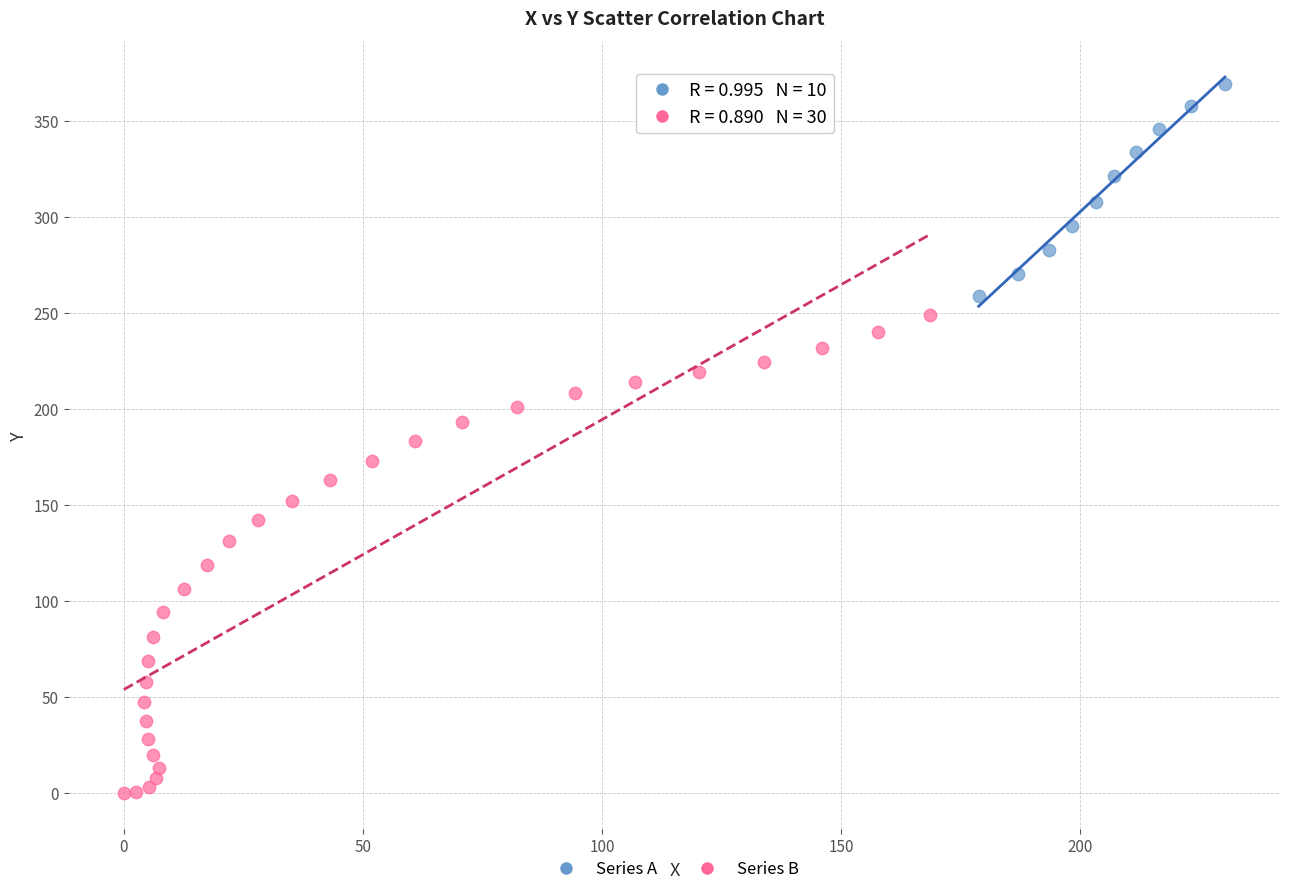

Which series reaches the minimum Y coordinate?

Series B